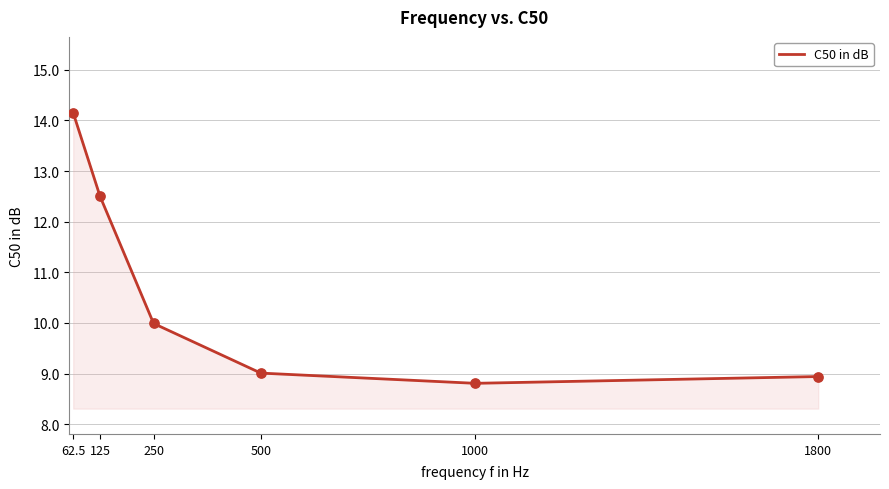

What is the change in value from 1000 to 1800?

+0.1